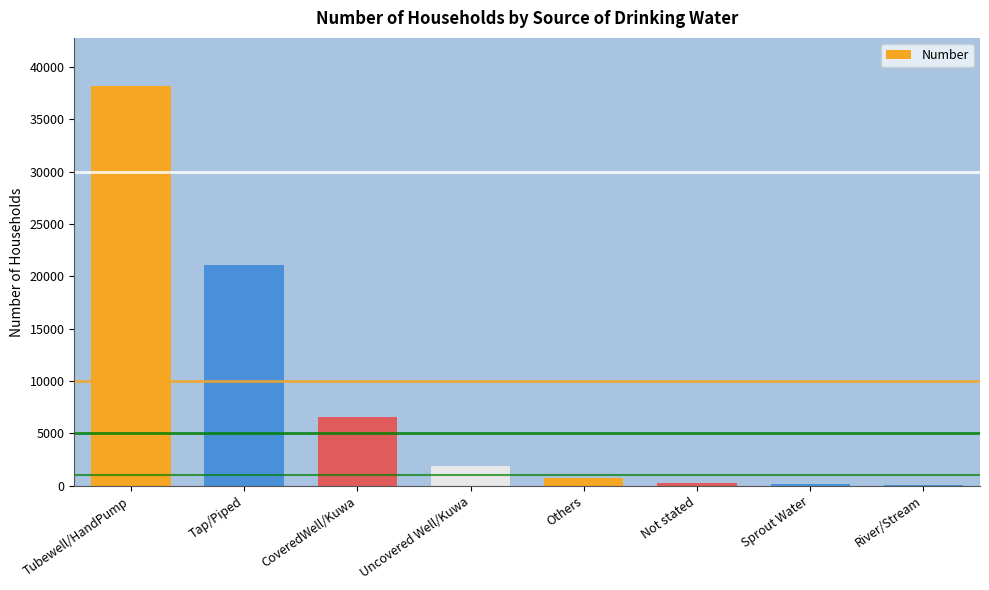

Which has a higher value, Not stated or Uncovered Well/Kuwa?

Uncovered Well/Kuwa